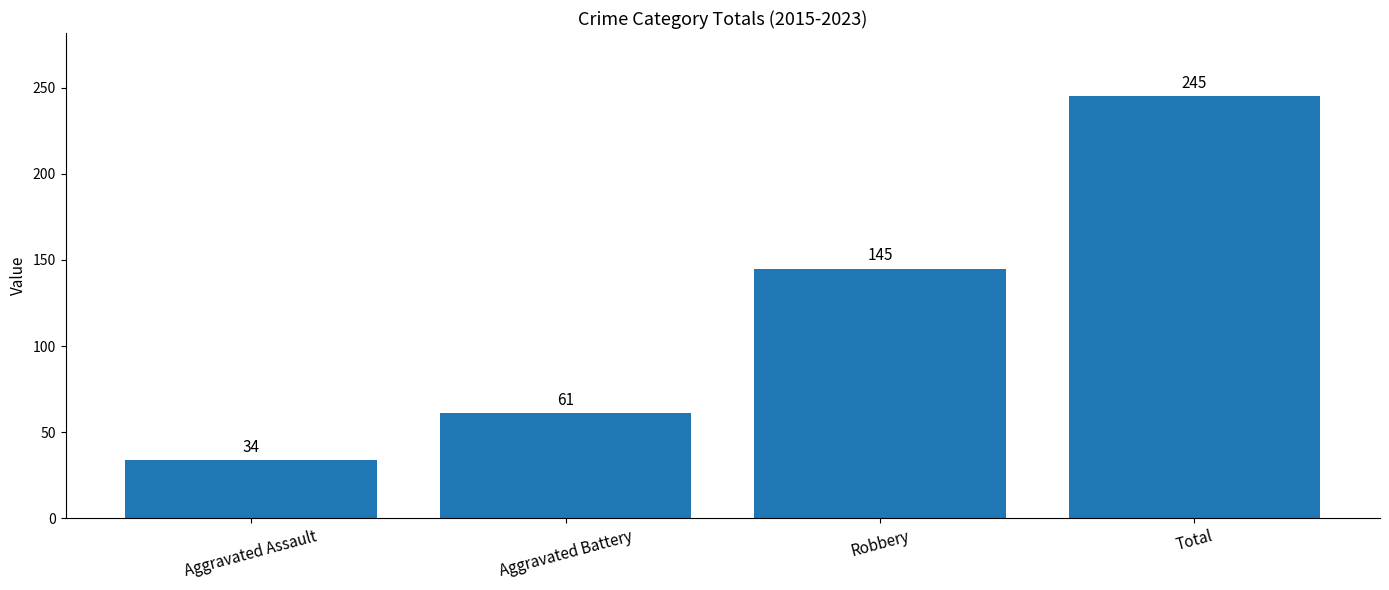

Rank the categories by value from highest to lowest.

Total, Robbery, Aggravated Battery, Aggravated Assault